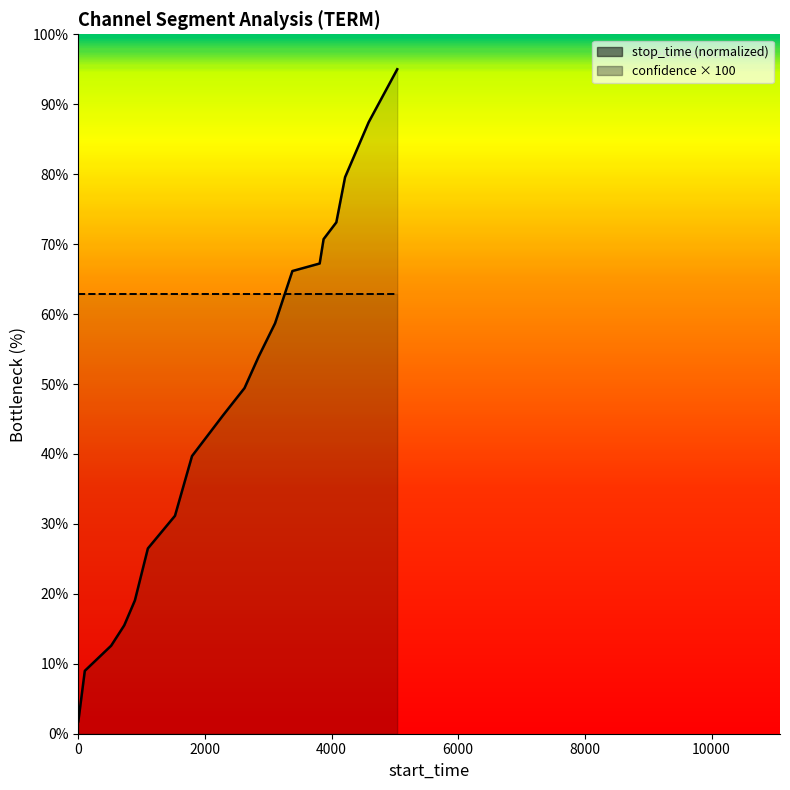

Which series ends up on top after the final intersection of stop_time and confidence?

stop_time